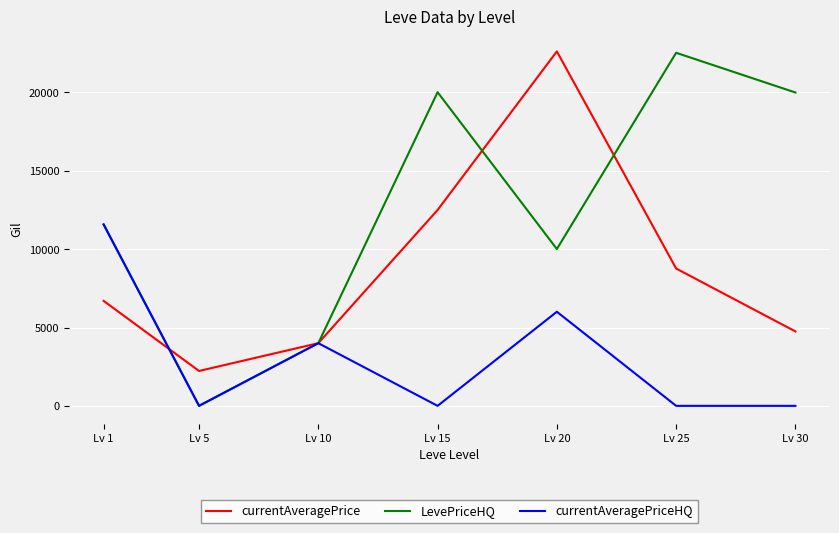

Rank the series at Lv 15 from lowest to highest value.

currentAveragePriceHQ, currentAveragePrice, LevePriceHQ